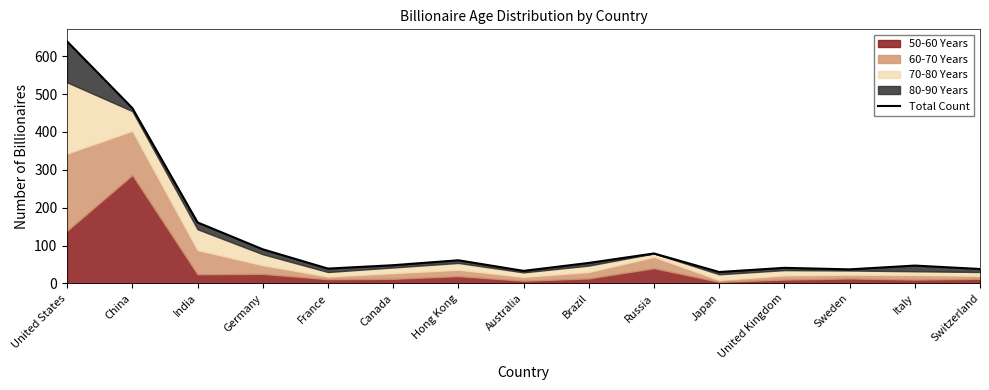

Is it true that the value at India is 161?

True